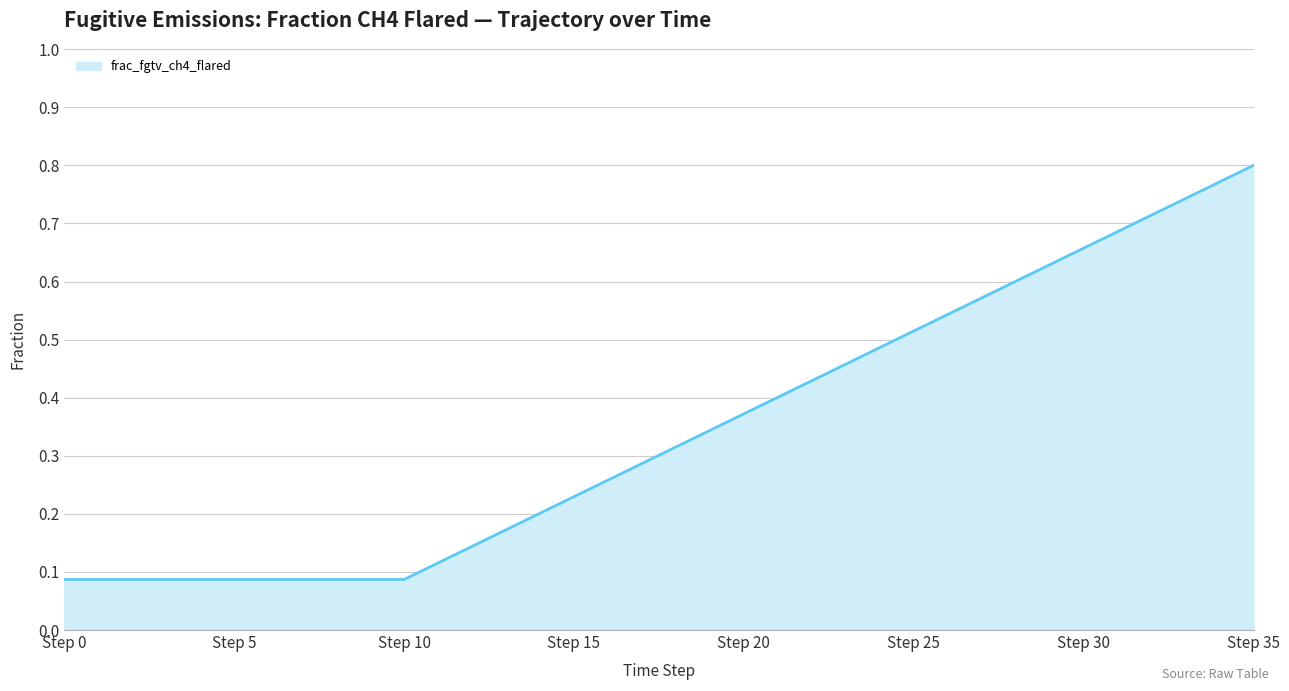

Reading left to right, extract all data points from this chart.

0.1	0.1	0.1	0.1	0.1	0.1	0.1	0.1	0.1	0.1	0.1	0.1	0.1	0.2	0.2	0.2	0.3	0.3	0.3	0.3	0.4	0.4	0.4	0.5	0.5	0.5	0.5	0.6	0.6	0.6	0.7	0.7	0.7	0.7	0.8	0.8